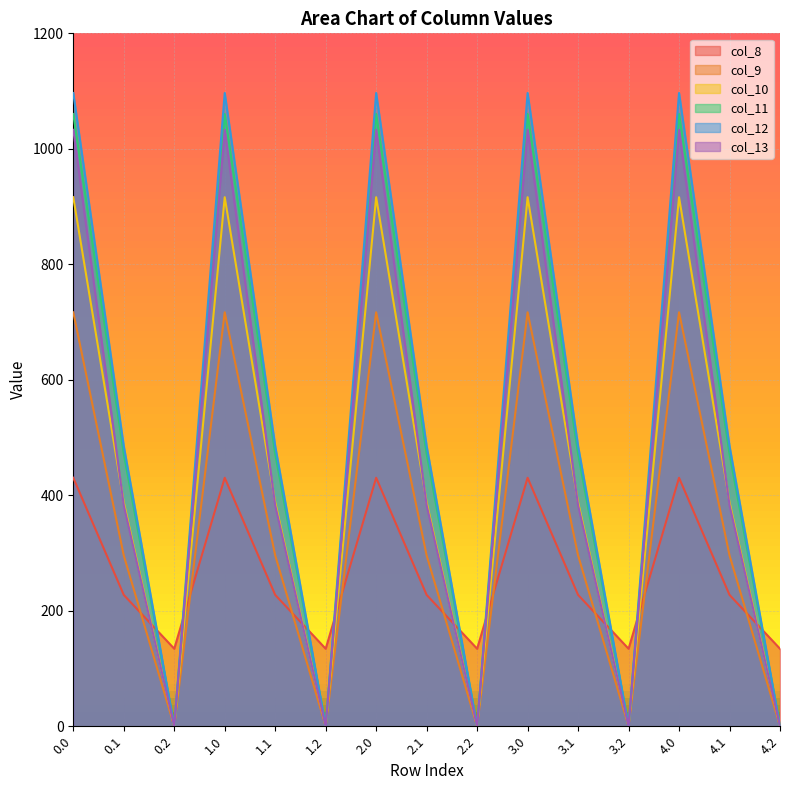

How many interior local valleys does the col_10 series have?

4